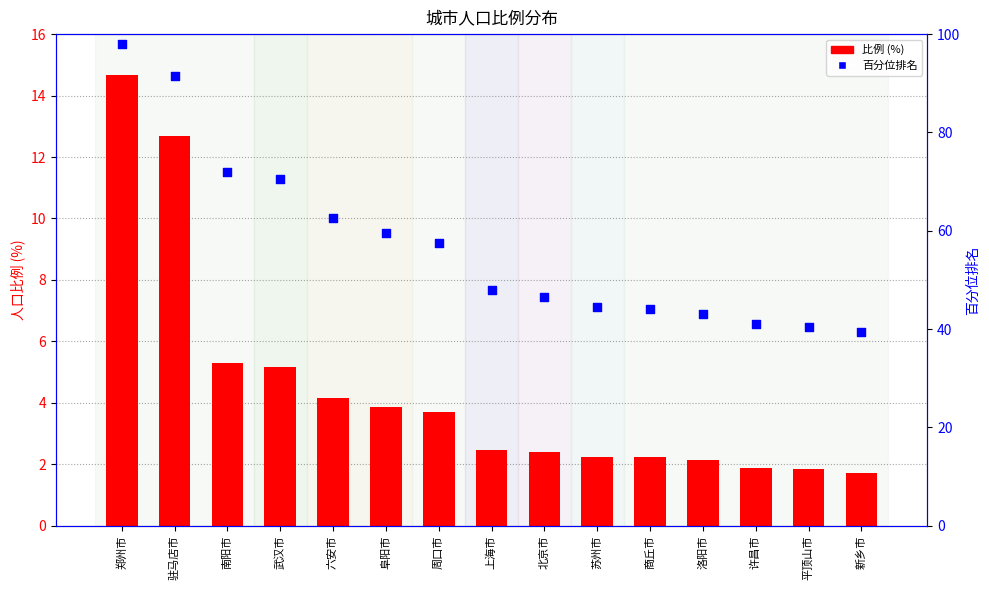

At which category is the sum across all series the highest?

郑州市